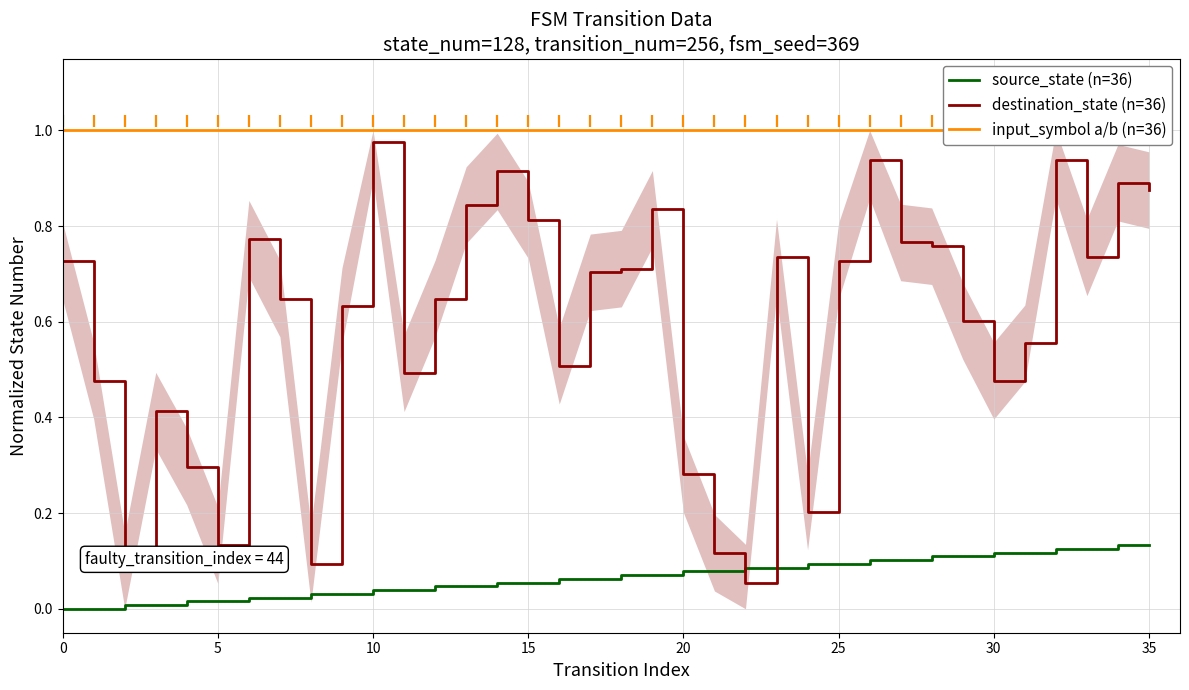

How many interior local peaks does the destination_state (n=36) series have?

9